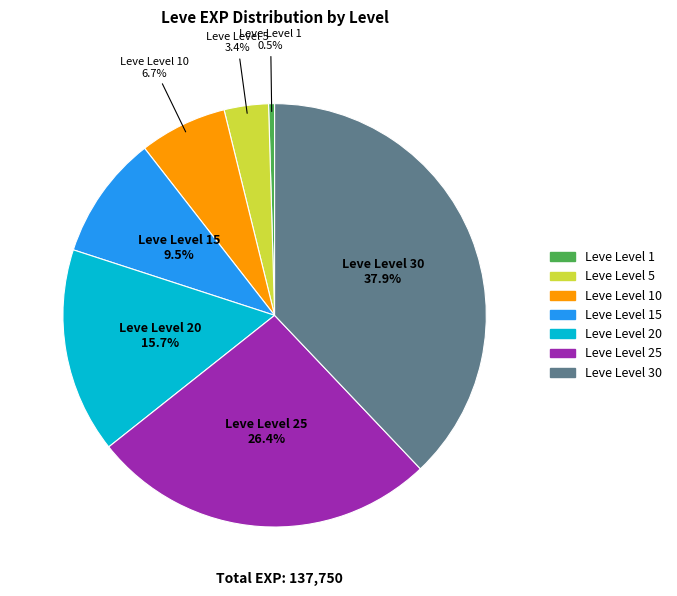

Does any single category account for the majority?

No